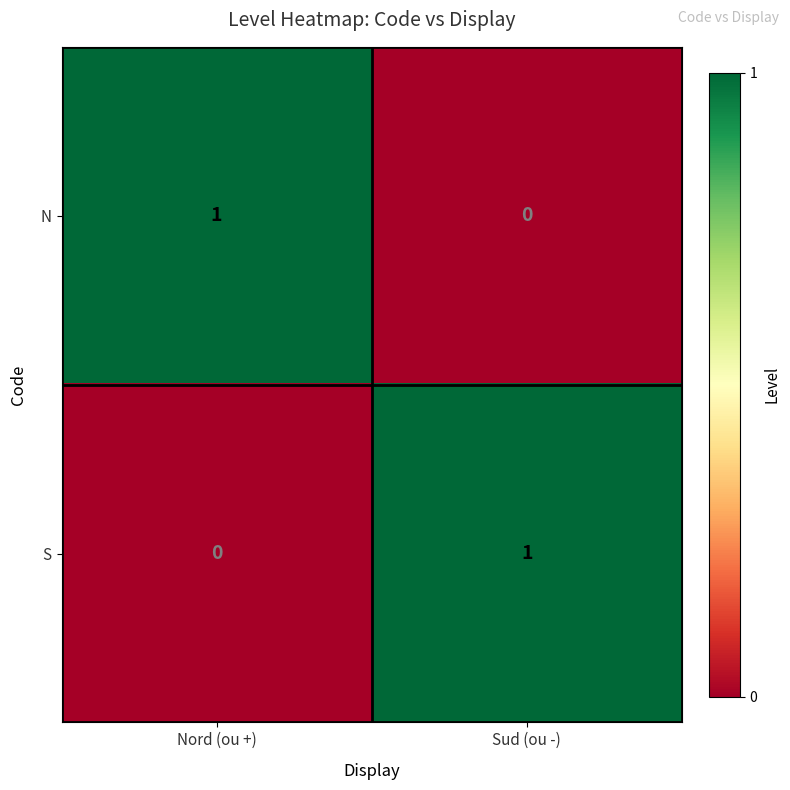

At how many categories does at least one series exceed 0?

2